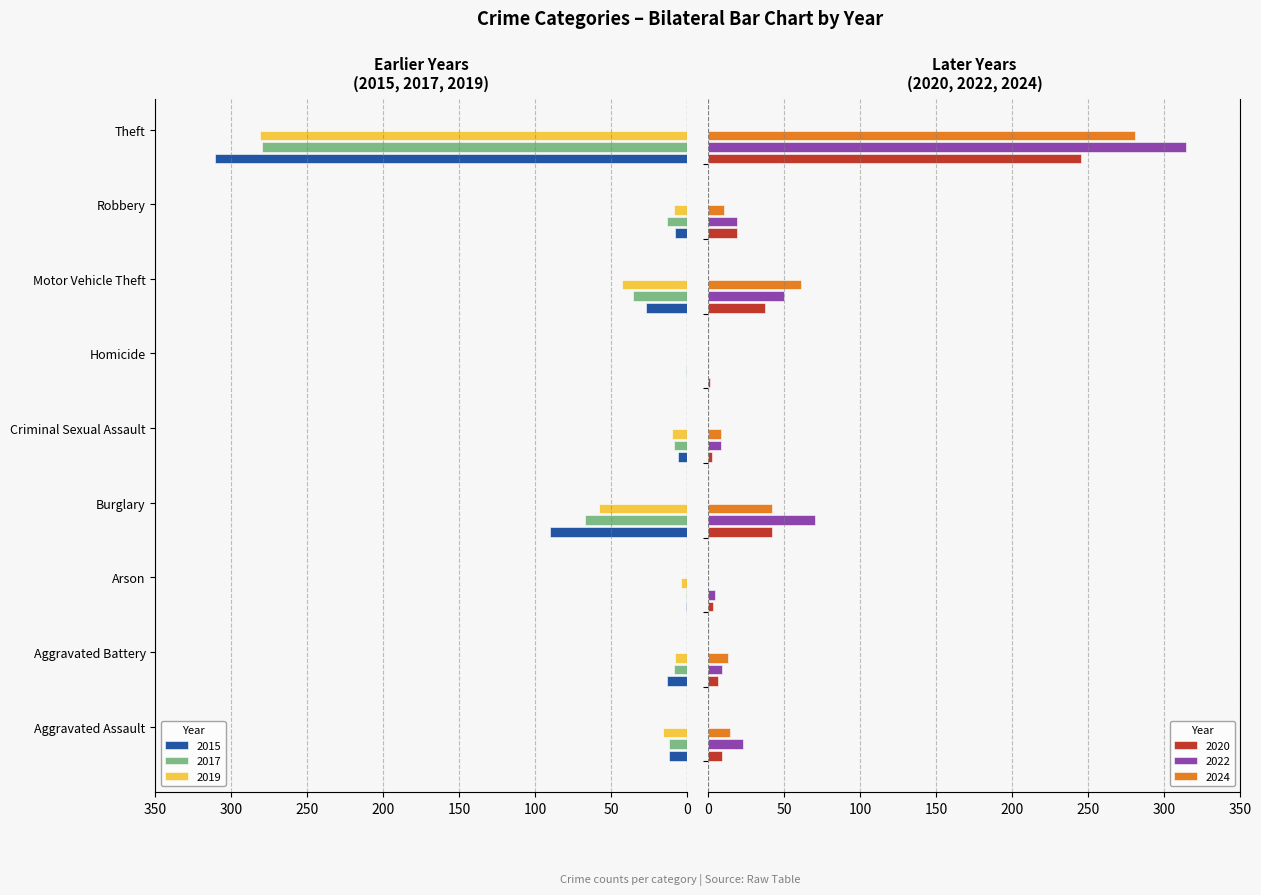

The value of 2019 at Robbery is -12. True or false?

False